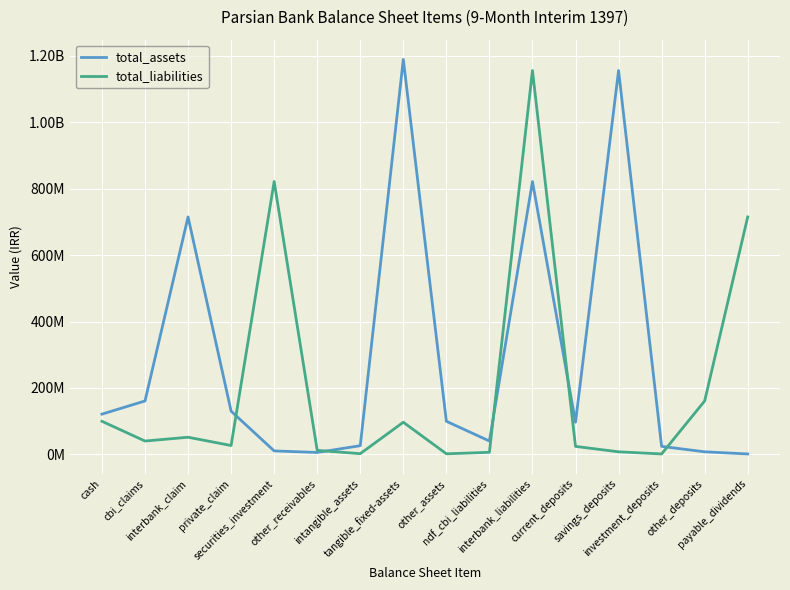

List the series in order of their peak value, highest first.

total_assets, total_liabilities